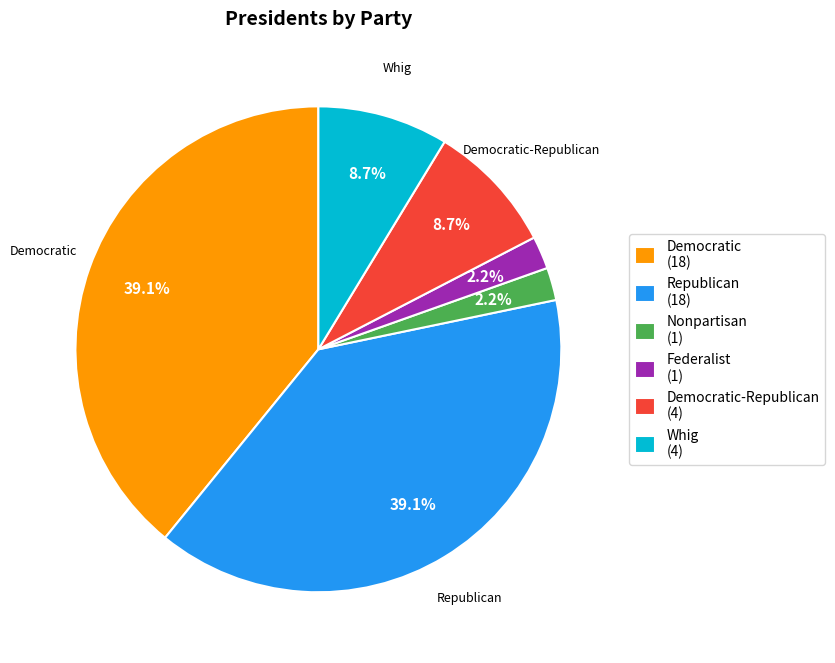

Does any single category account for the majority?

No